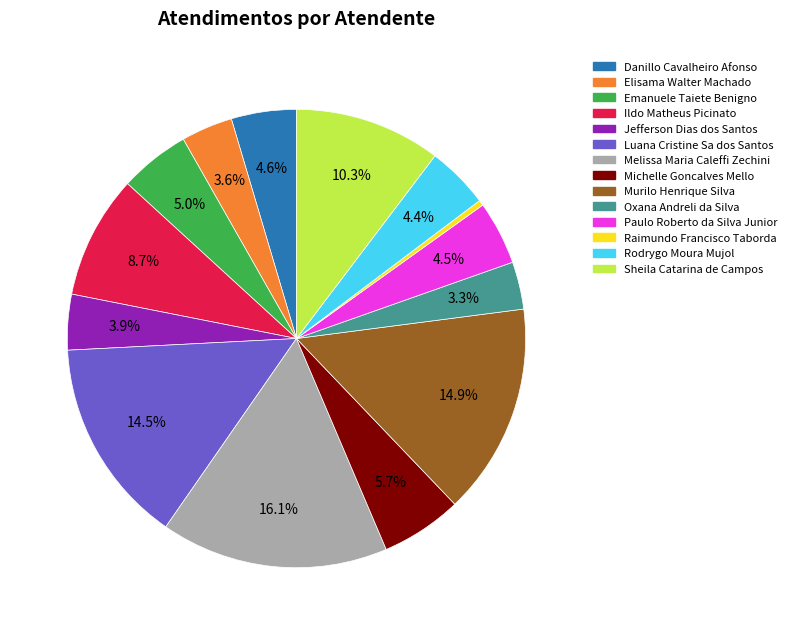

How many segments does this pie chart have?

14